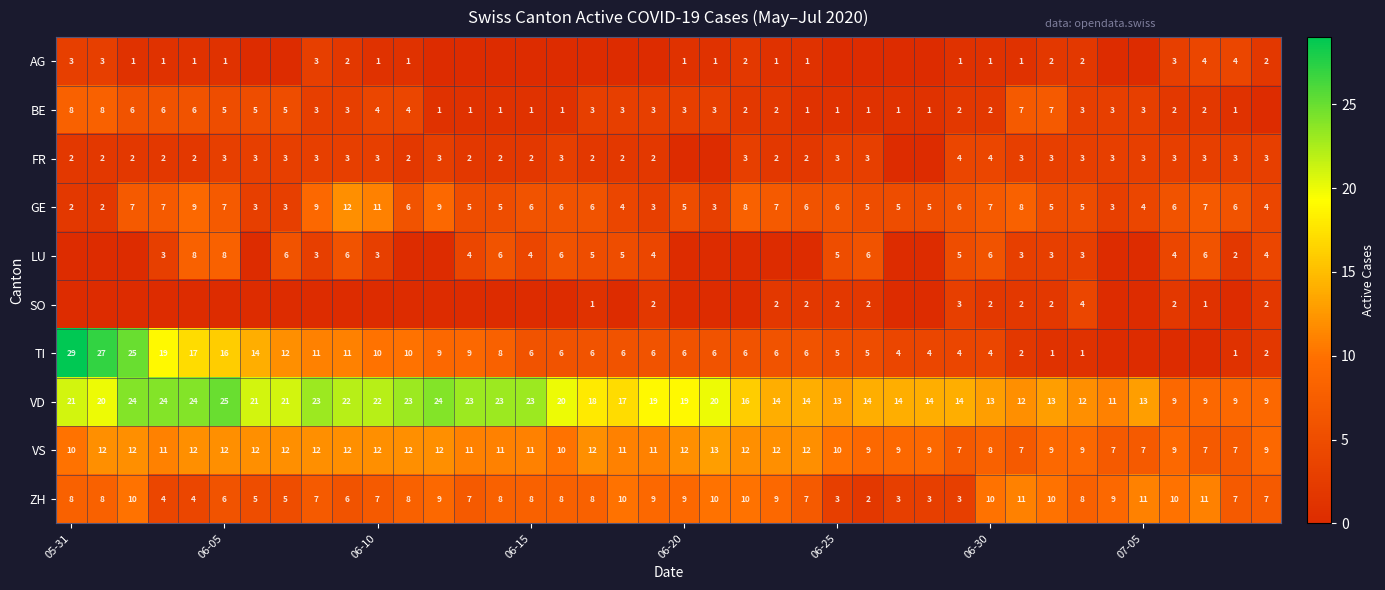

What is the difference between the second highest and minimum values in the ZH series?

9